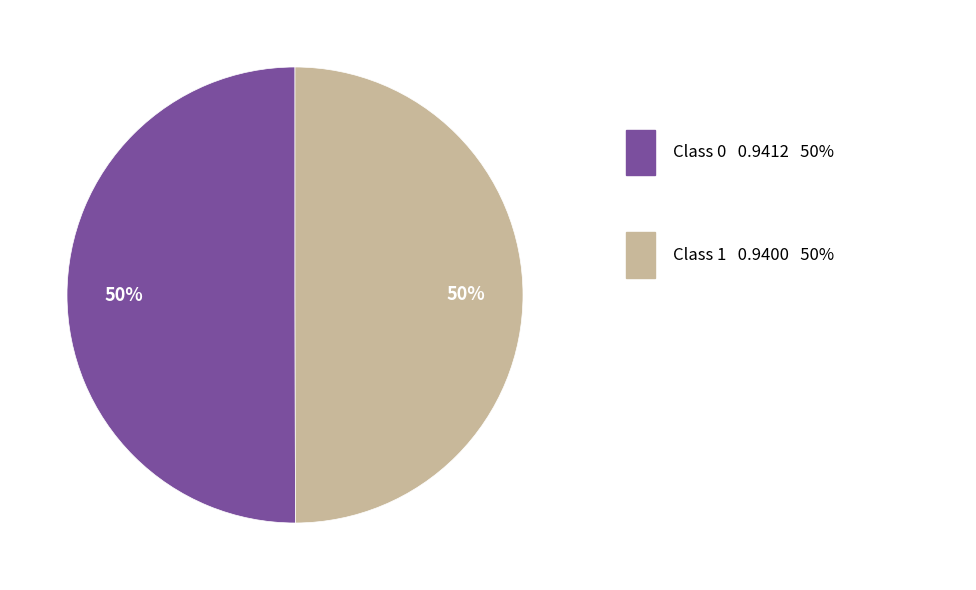

To the nearest percent, what is the average slice percentage?

50%